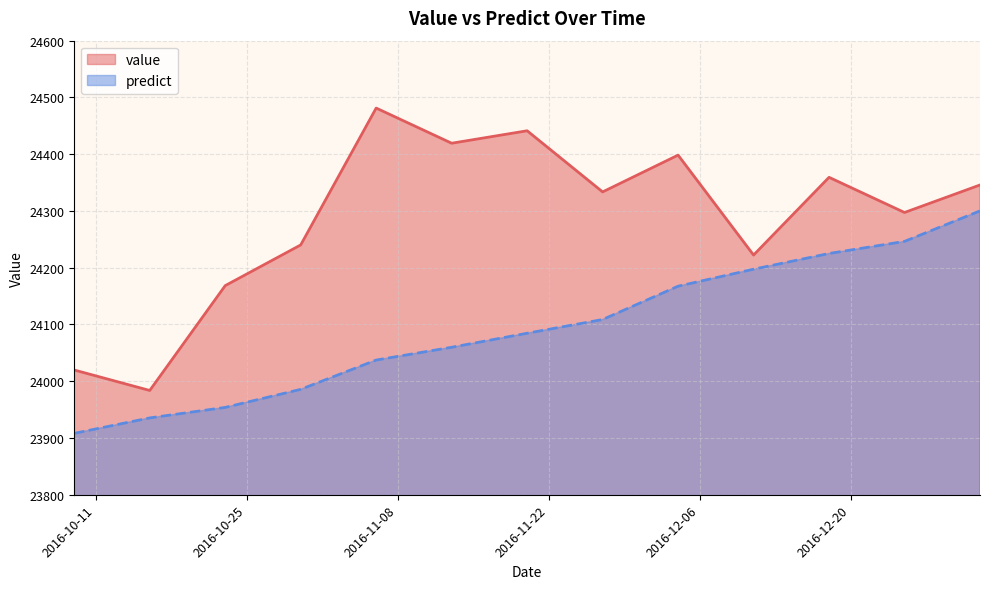

What is the label of the 8th point from the left?

2016-11-27